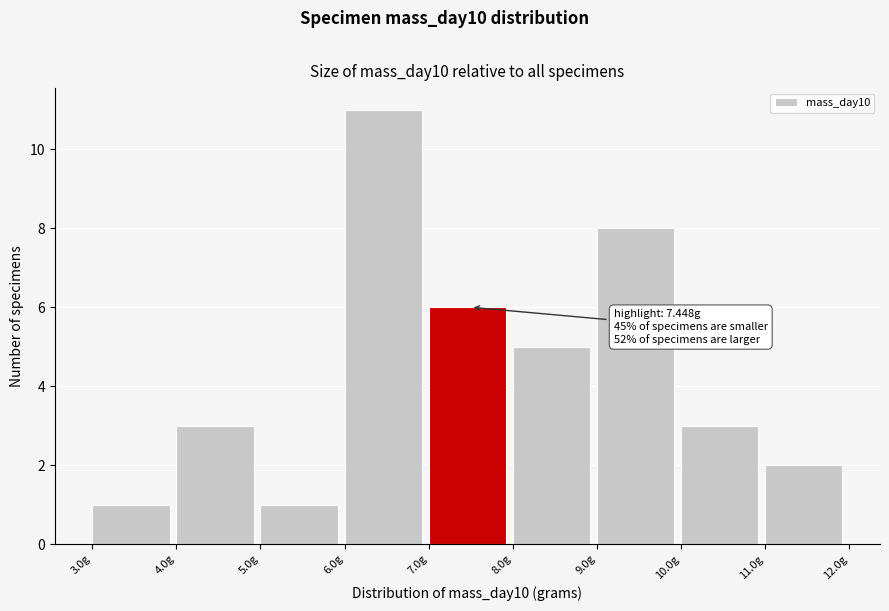

Over which range of the x-axis is the bar tallest?

6 to 7